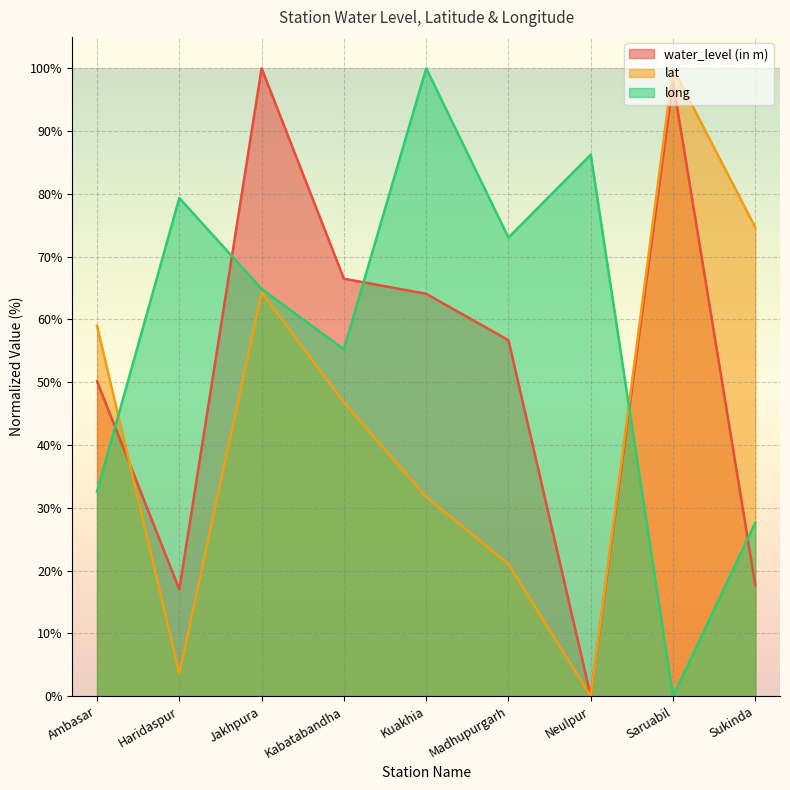

How many lines are shown in the chart?

3